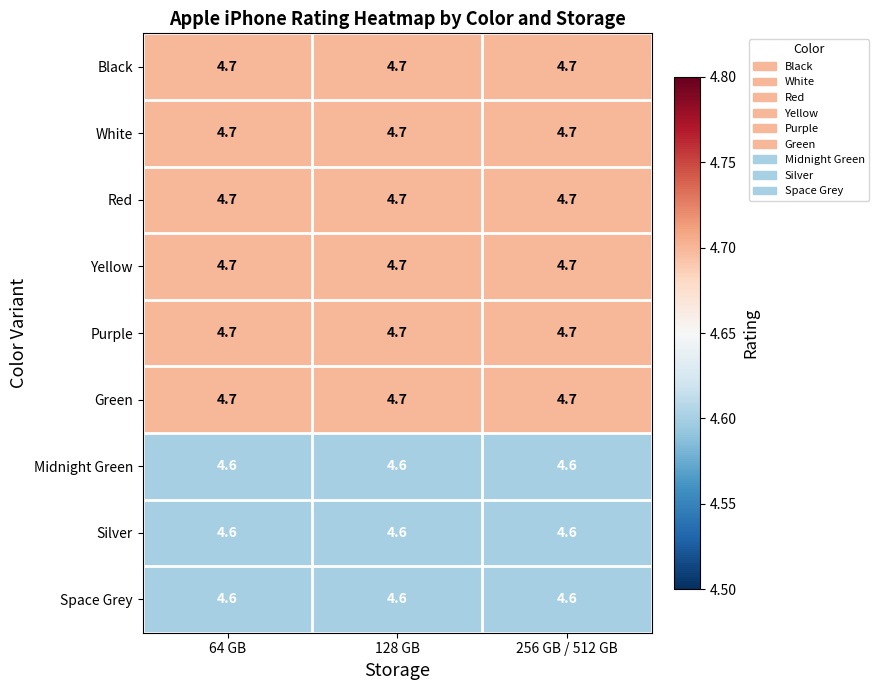

At how many categories does at least one series exceed 4?

3